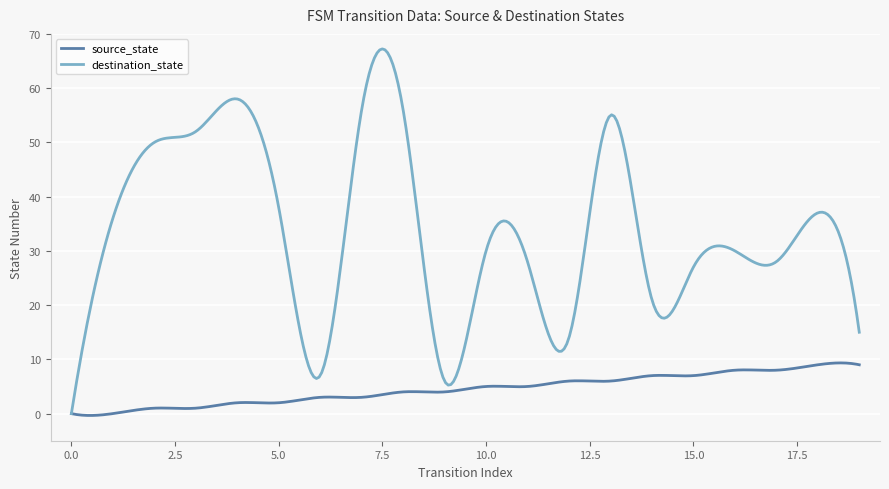

What is the maximum value for destination_state?

67.2